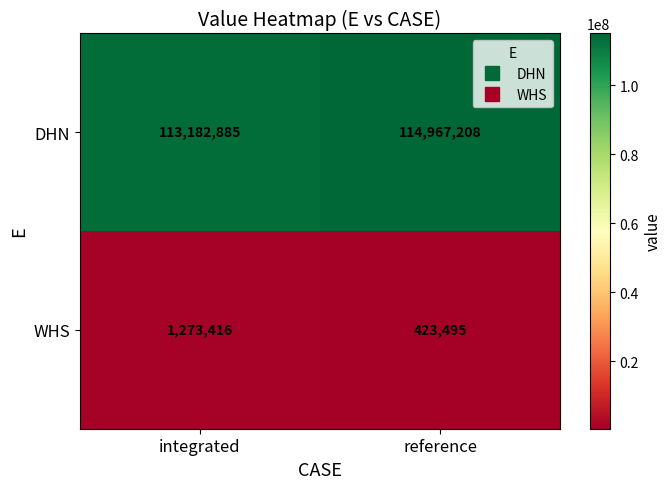

At which category is the sum across all series the highest?

reference